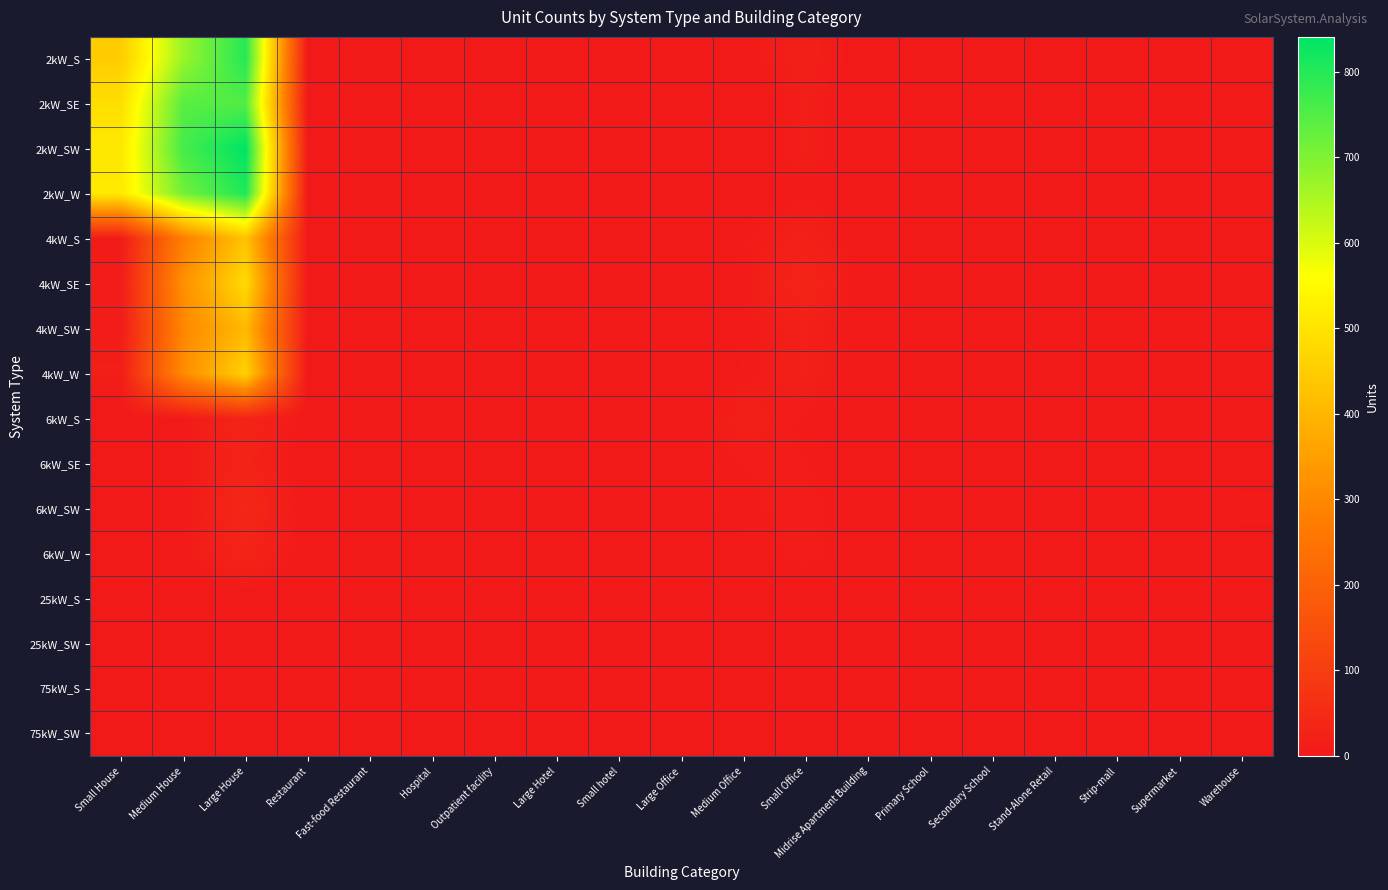

At Outpatient facility, list the series in order from smallest to largest.

2kW_S, 2kW_SE, 2kW_SW, 2kW_W, 4kW_S, 4kW_SE, 4kW_W, 6kW_S, 6kW_W, 25kW_S, 75kW_S, 75kW_SW, 4kW_SW, 6kW_SE, 25kW_SW, 6kW_SW